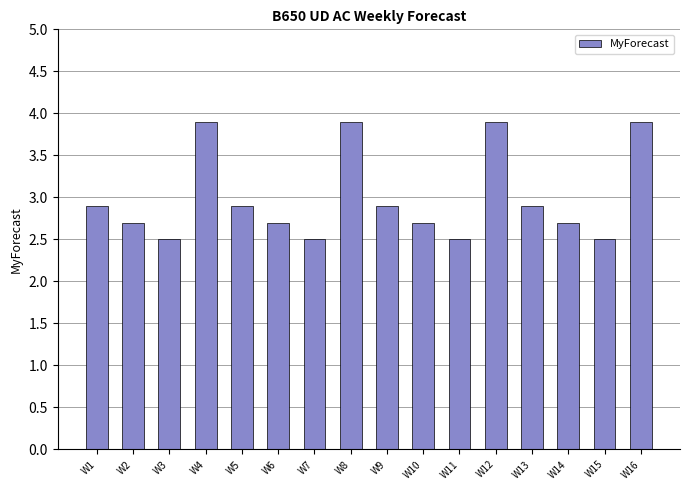

What is the minimum value shown in the chart?

2.5